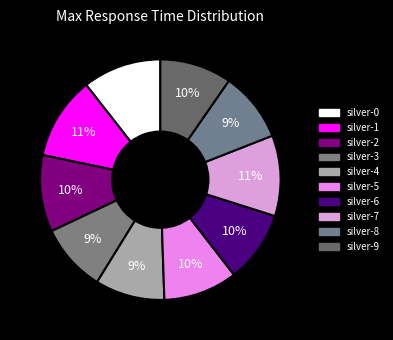

Which has a higher value, silver-6 or silver-0?

silver-0